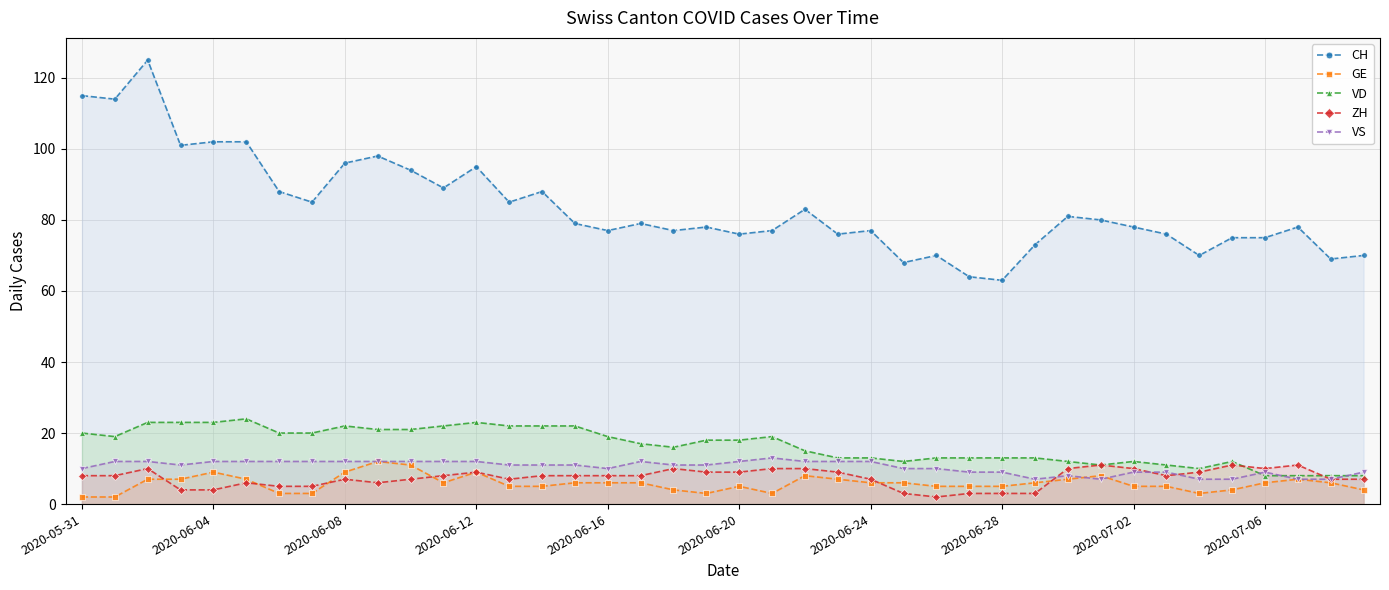

True or false: VD and GE intersect in this chart.

False